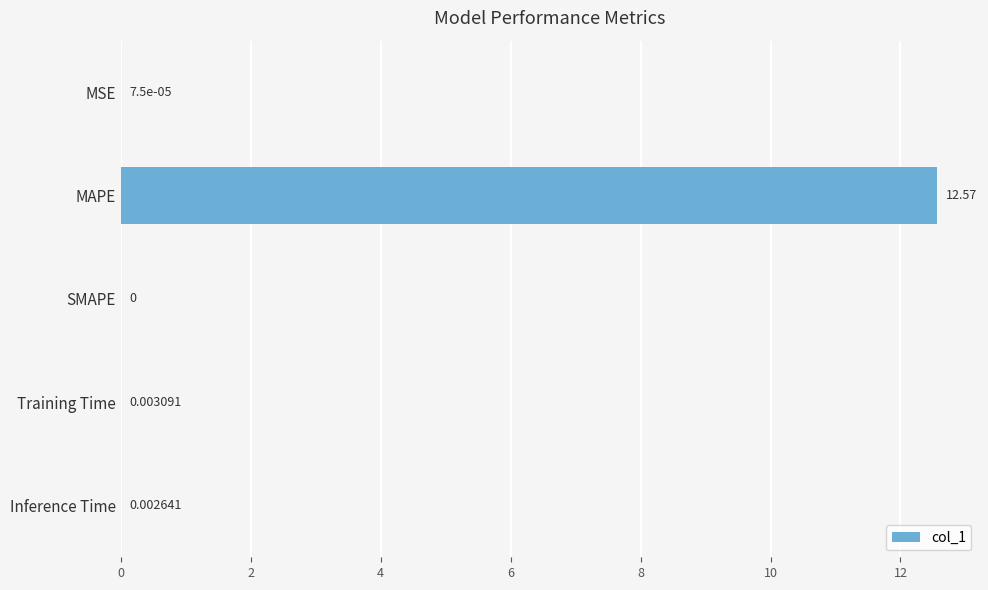

At which category does the chart reach its peak across all series?

MAPE